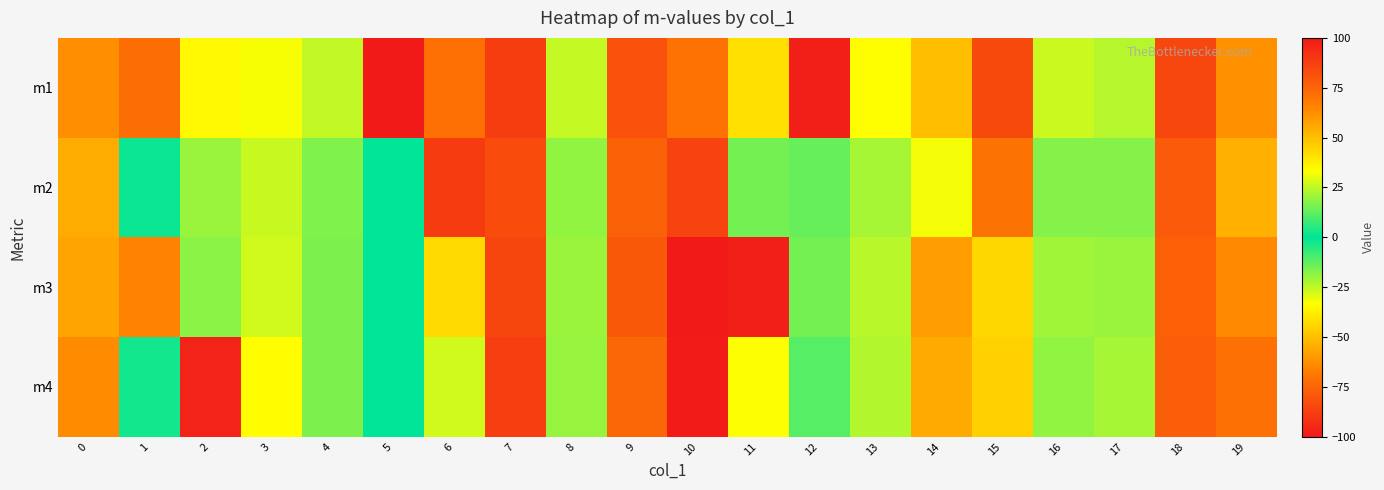

Reading left to right, list all the values displayed in this chart.

m1: 0=62.3	1=72.5	2=34.8	3=32.3	4=25.3	5=-200.0	6=71.9	7=87.9	8=25.5	9=81.8	10=71.0	11=41.1	12=98.4	13=33.5	14=50.0	15=84.1	16=26.4	17=23.5	18=85.0	19=61.9
m2: 0=54.7	1=1.4	2=20.0	3=25.8	4=16.7	5=0.0	6=89.0	7=83.4	8=19.0	9=75.9	10=86.0	11=15.0	12=13.3	13=21.8	14=31.9	15=70.5	16=17.4	17=17.6	18=78.9	19=53.9
m3: 0=56.7	1=65.6	2=18.3	3=27.2	4=16.2	5=0.0	6=43.2	7=85.5	8=20.0	9=78.9	10=100.0	11=98.0	12=14.9	13=24.1	14=58.9	15=43.6	16=21.1	17=20.1	18=76.8	19=63.7
m4: 0=63.6	1=2.5	2=96.6	3=33.7	4=16.2	5=0.0	6=27.2	7=87.9	8=19.7	9=74.5	10=99.0	11=33.1	12=11.3	13=23.4	14=55.2	15=45.0	16=19.0	17=21.5	18=77.1	19=71.5